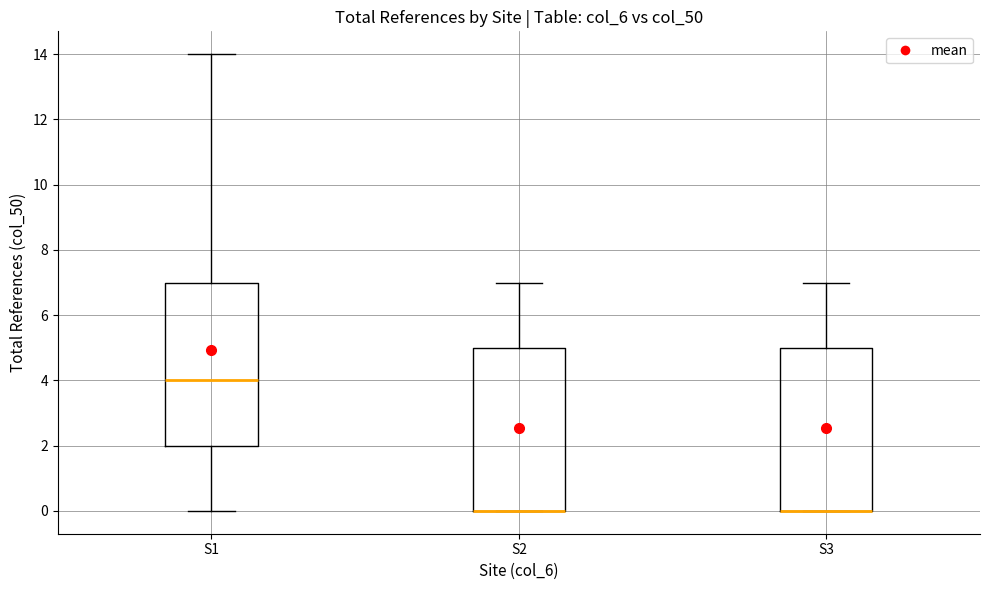

Where is the lower edge of the box for S2 on the y-axis? The values are not printed on the chart, so give them approximately, as read against the axis.

0